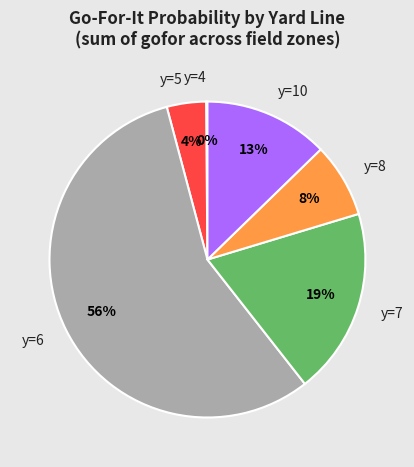

To the nearest percent, what is the difference between the y=10 and y=5 slice percentages?

9%